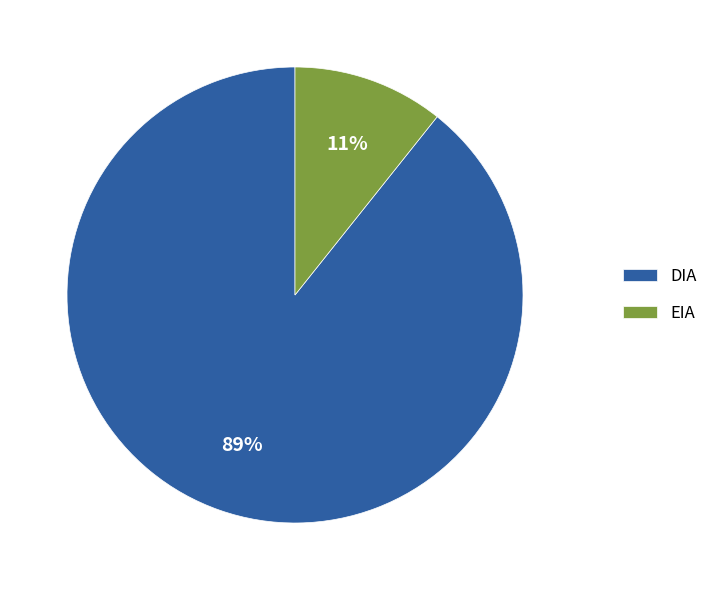

Do EIA and DIA together represent more than half of the pie?

Yes